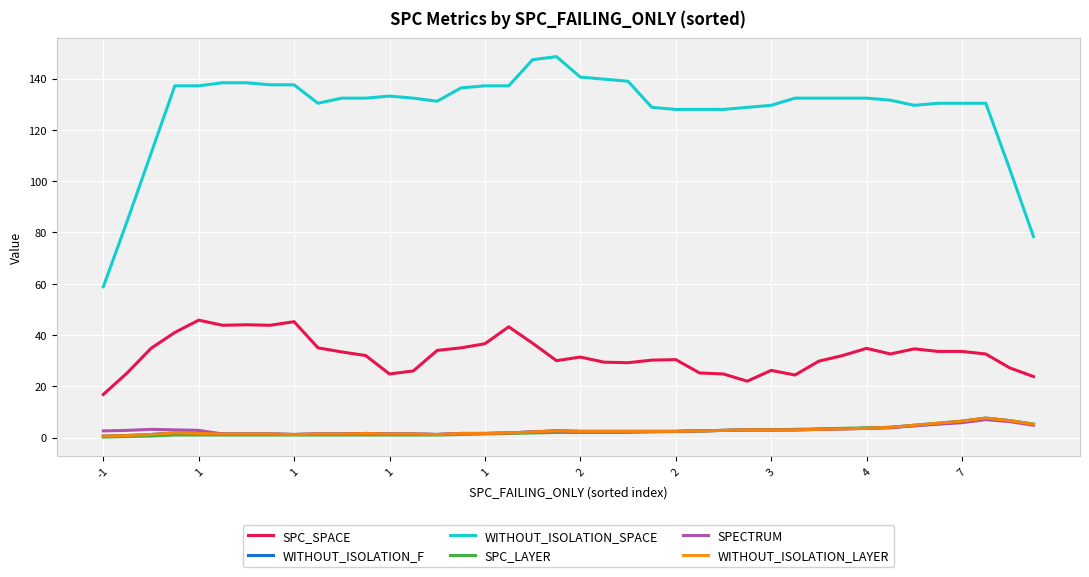

How many lines are shown in the chart?

6